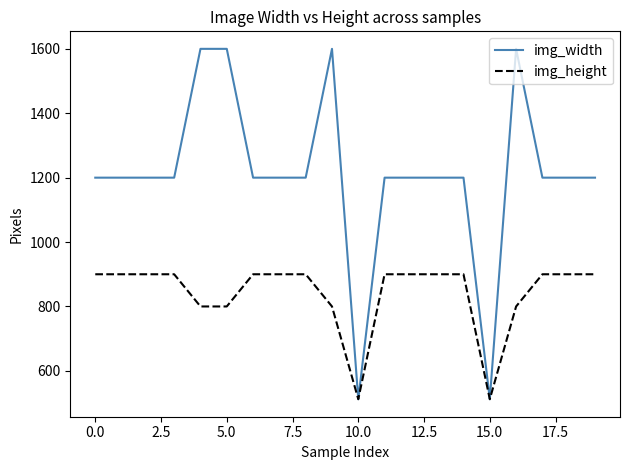

Which series has the largest range (max minus min)?

img_width